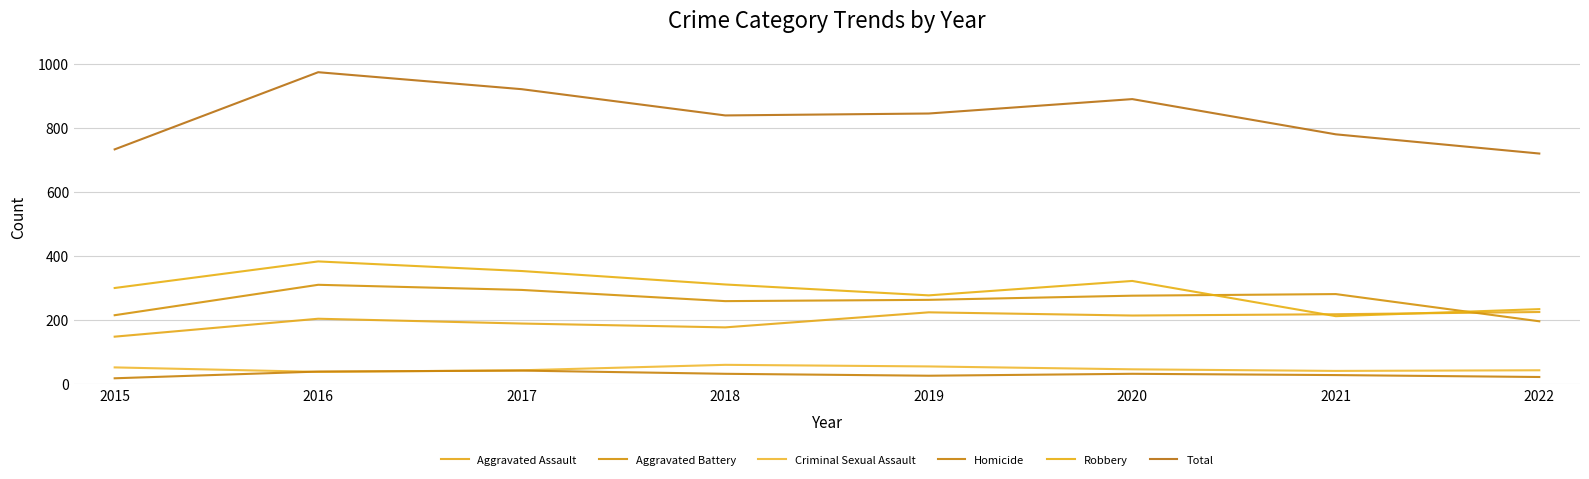

Is it true that Aggravated Battery equals 52 at 2015?

False